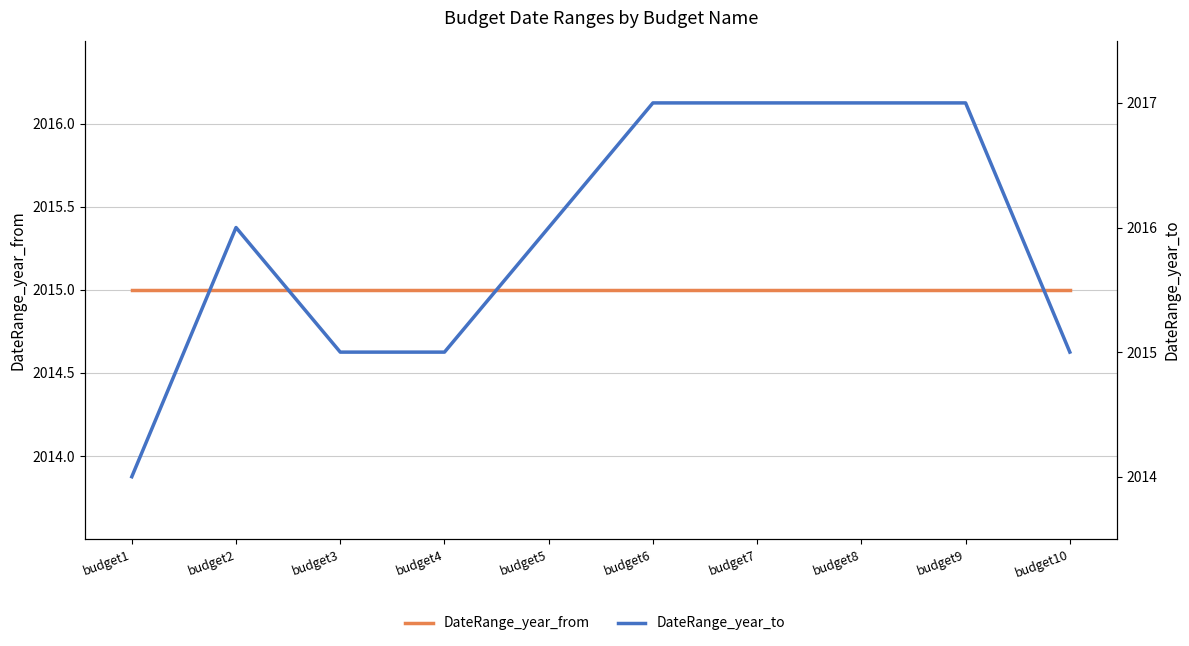

What is the total value across all series at budget8?

4032